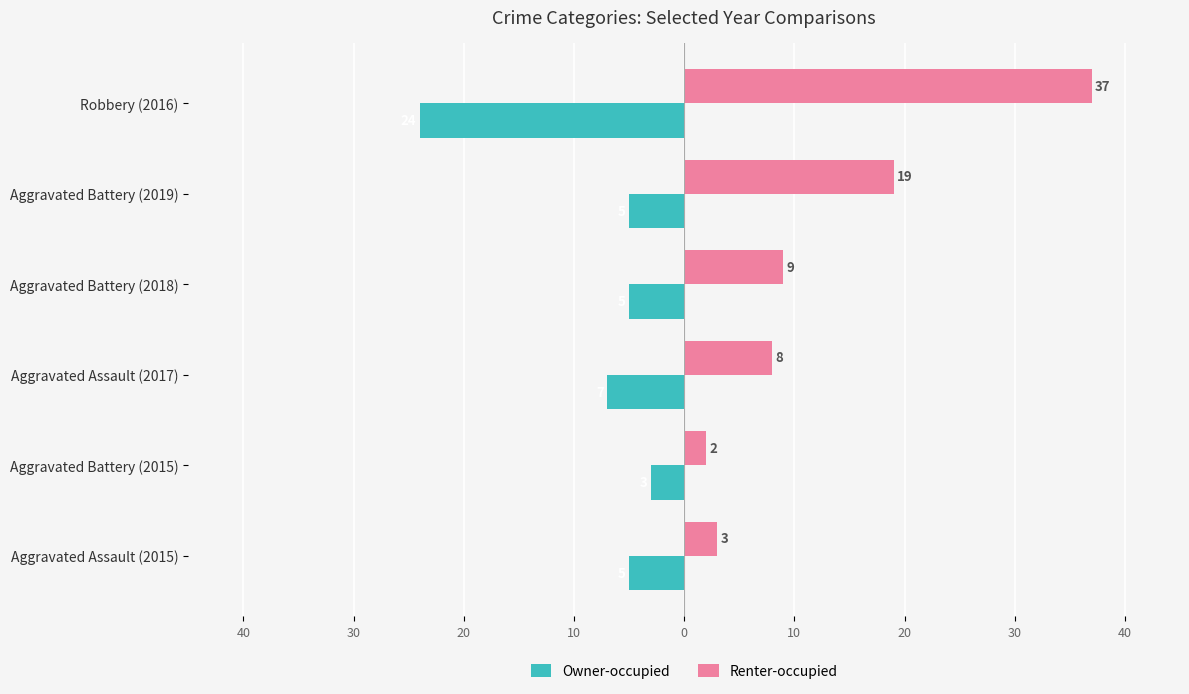

What are all the series names shown in the legend?

Owner-occupied, Renter-occupied